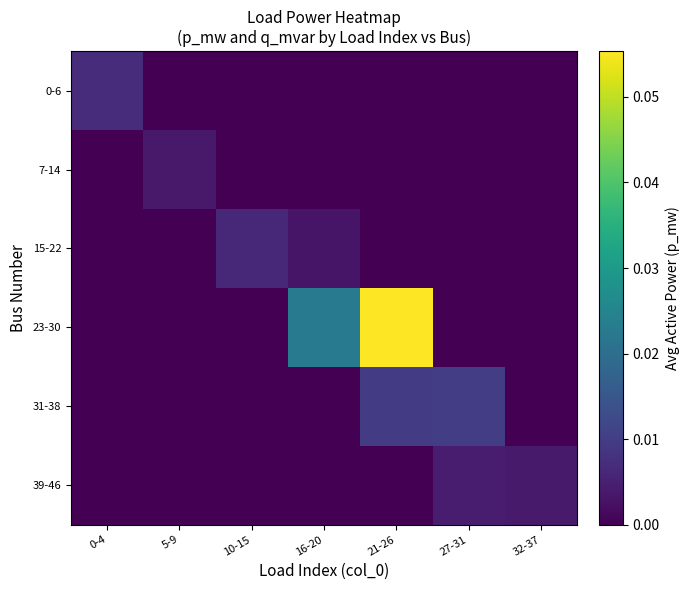

At which category is the sum across all series the highest?

21-26